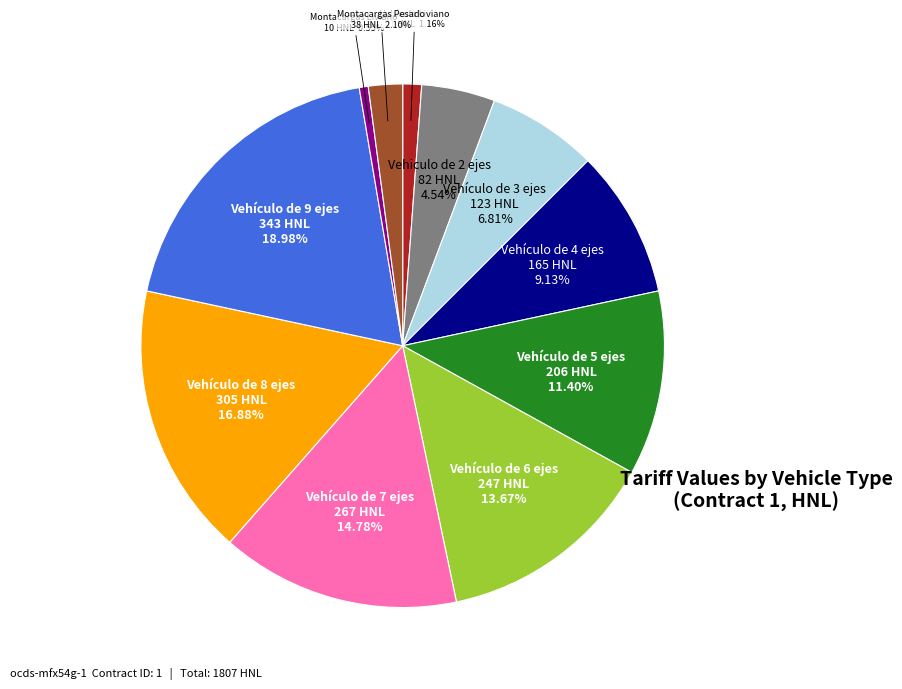

Count the number of slices in the pie.

11